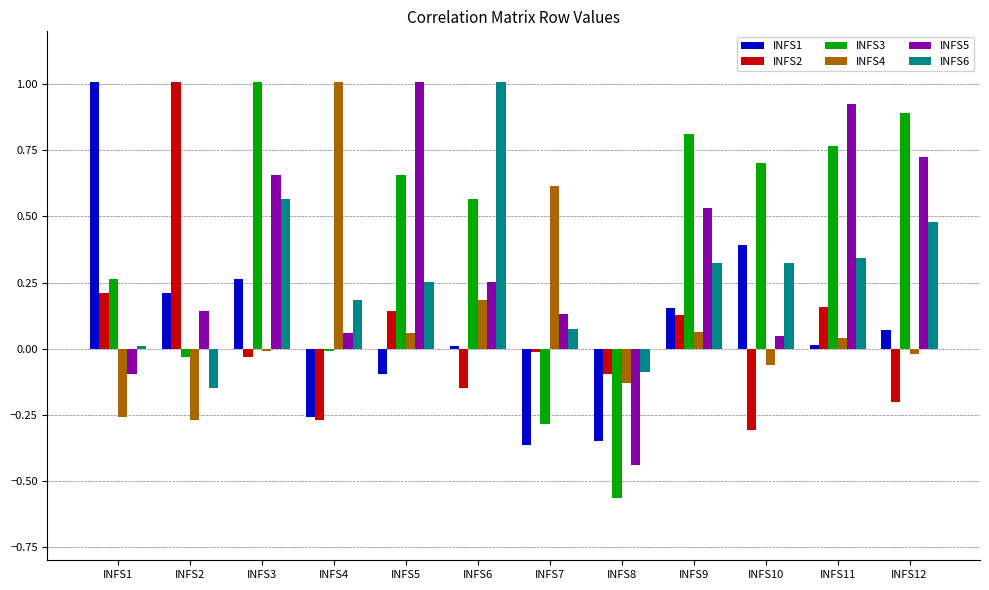

What is the highest value of the INFS6 series?

1.0